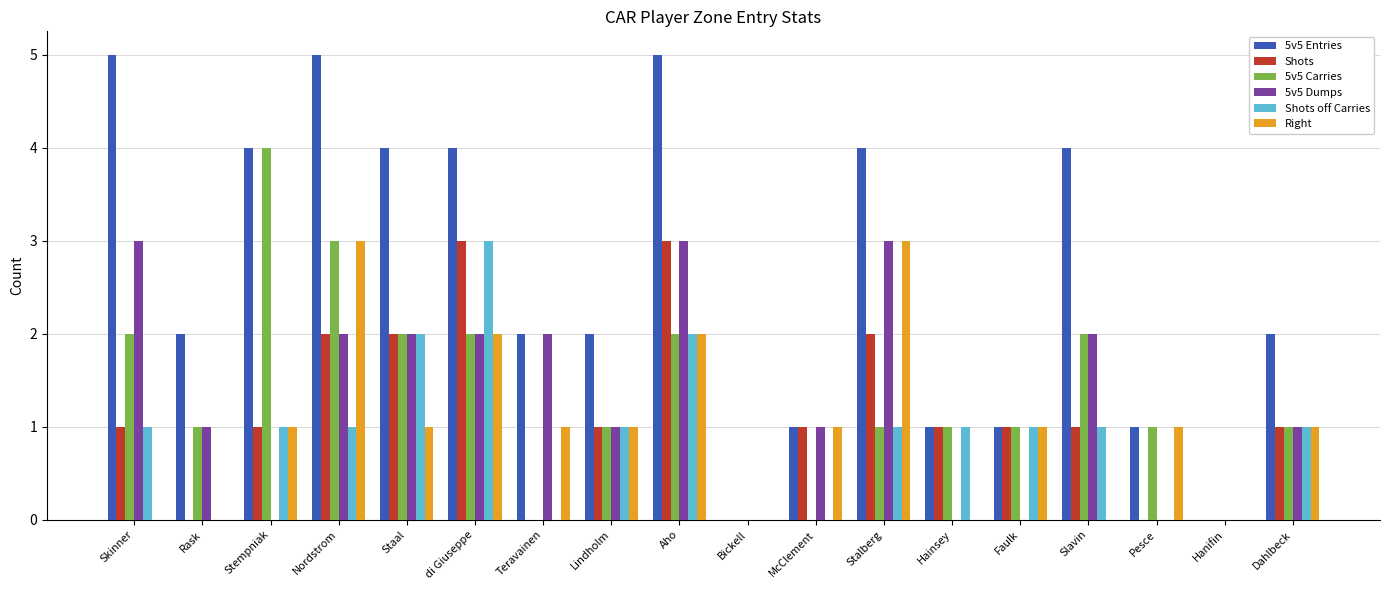

What is the highest value of the Shots series?

3